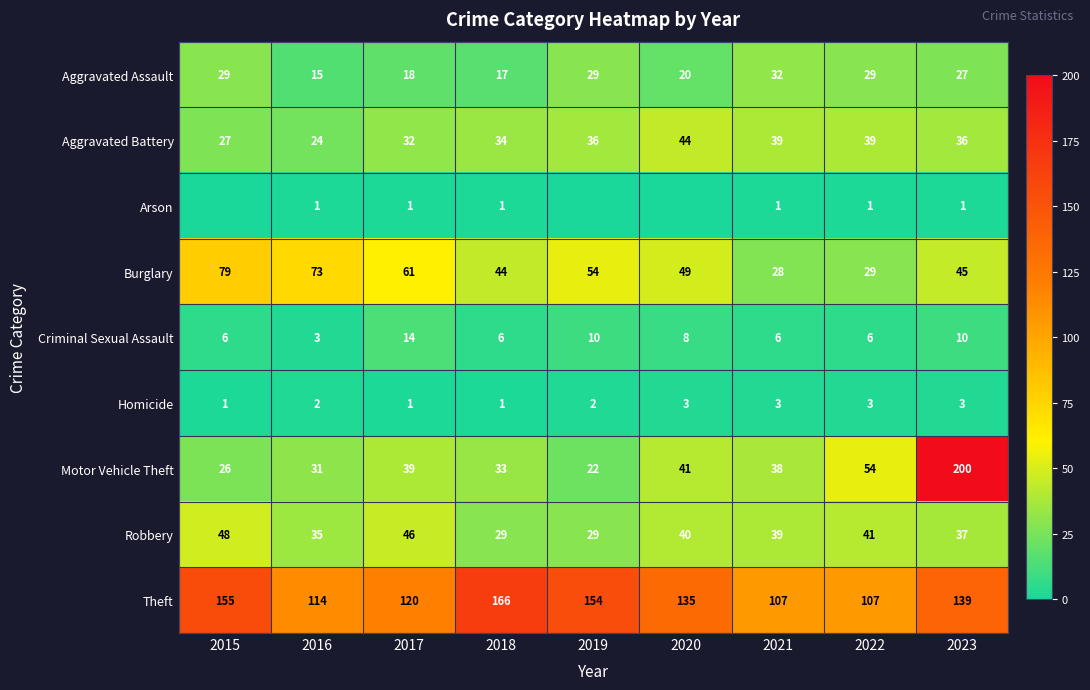

Read the Robbery value at 2017, to the nearest 5.

45